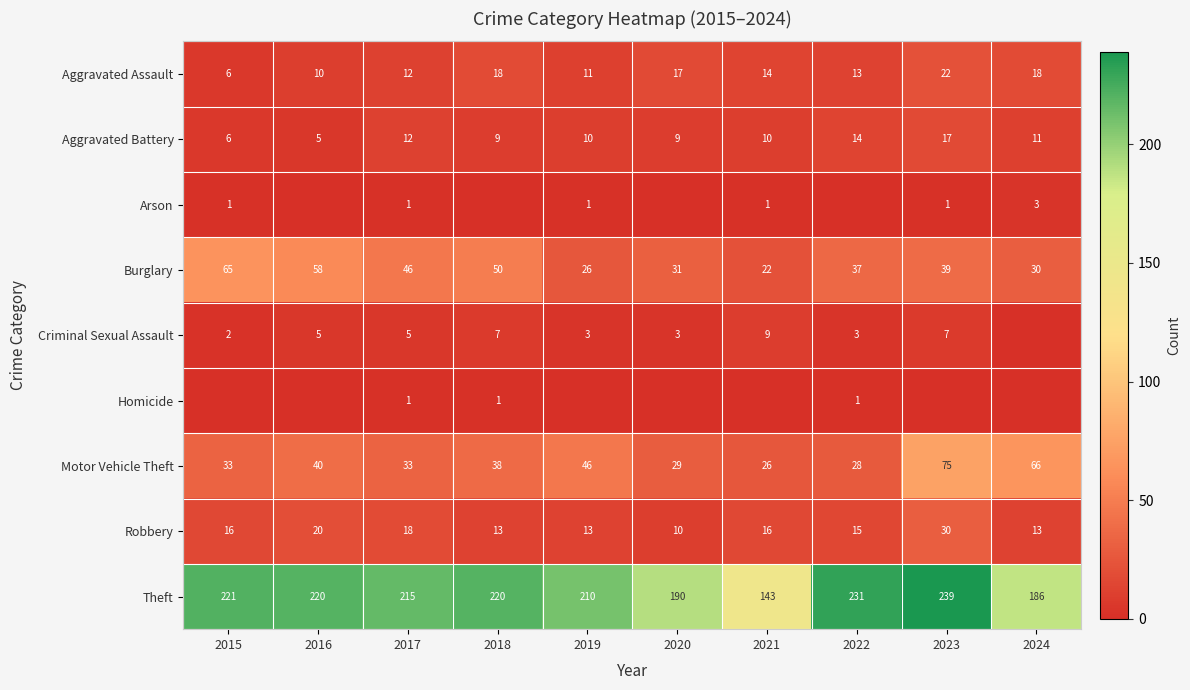

Where is Robbery nearest to the value 20?

2016